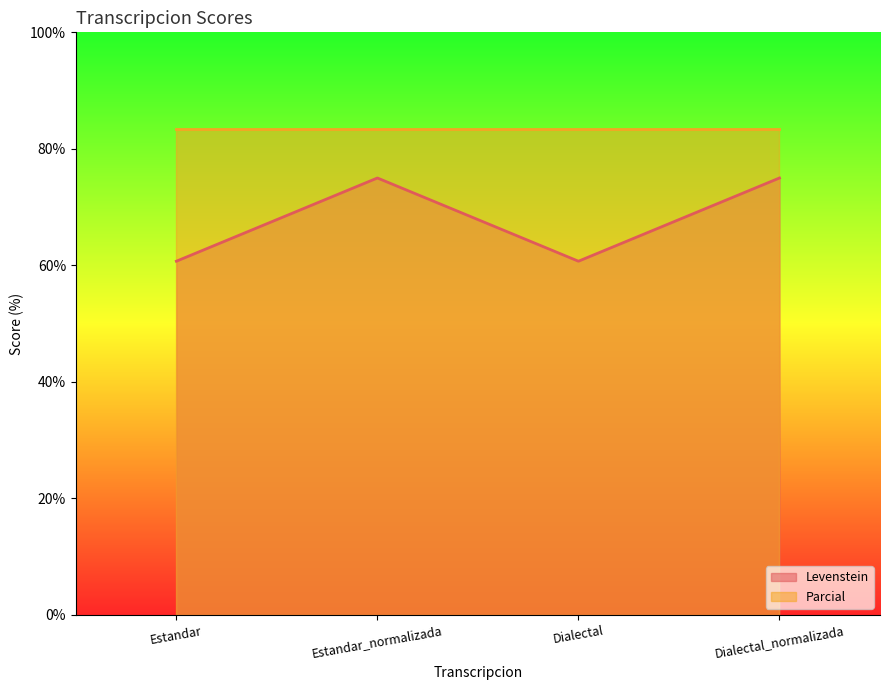

At which category does the chart reach its minimum across all series?

Estandar